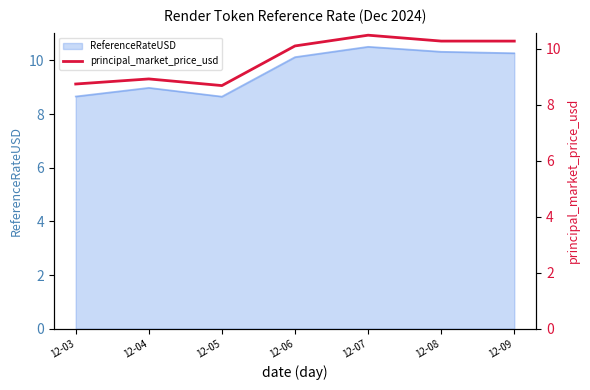

How many interior local valleys (lower than both neighbors) does the data have?

1